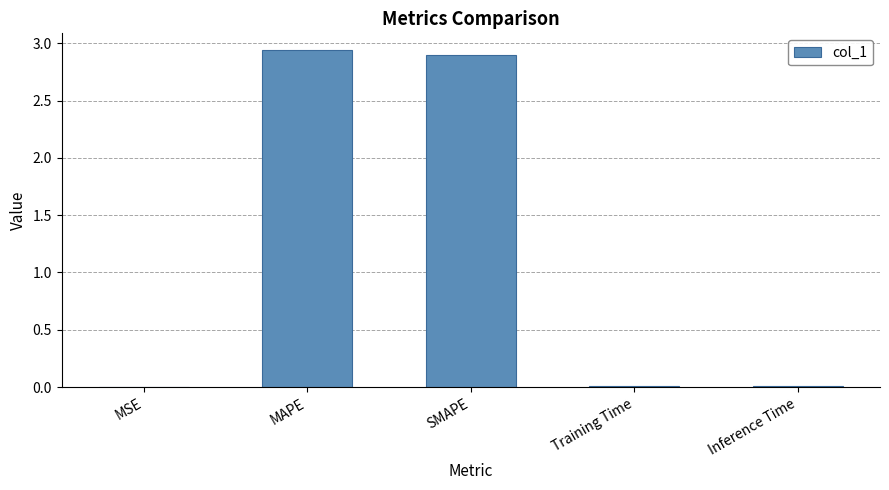

What is the sum of all values?

5.9